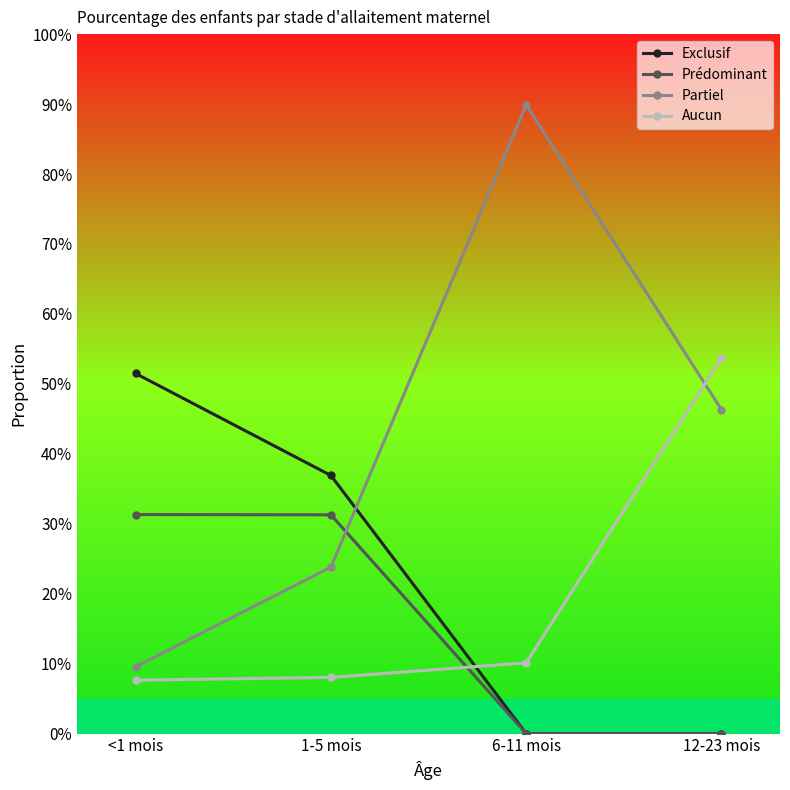

The value of Partiel at 12-23 mois is 0.8. True or false?

False